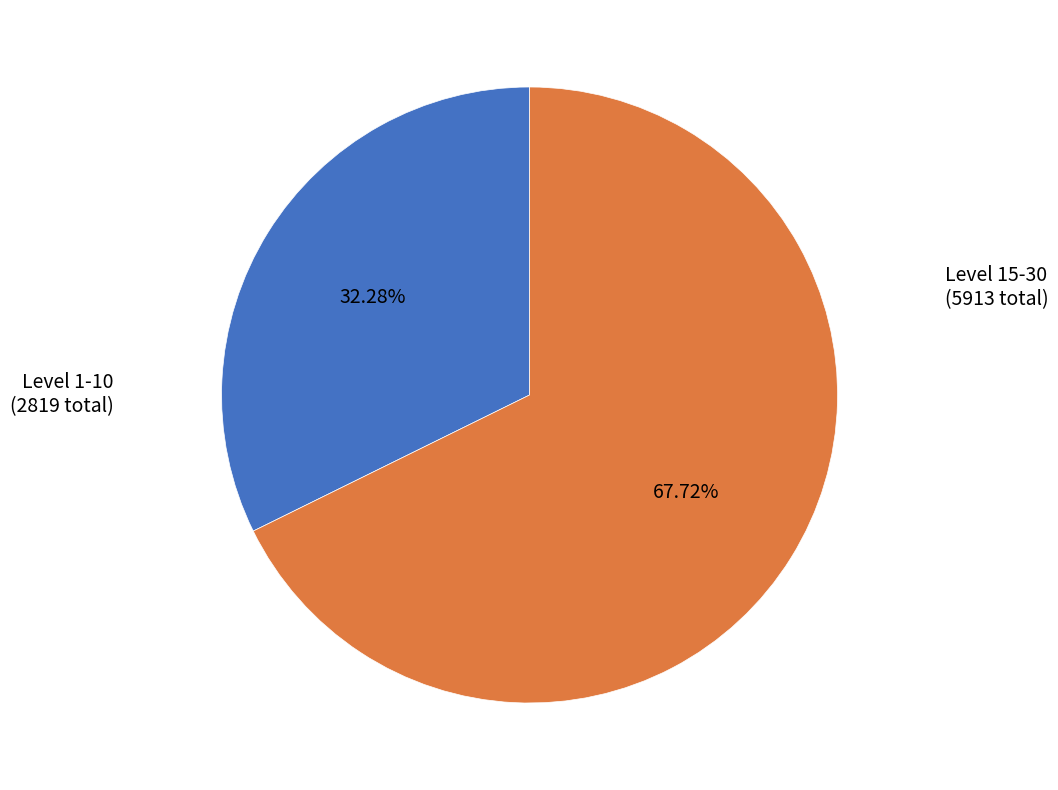

Count the number of slices in the pie.

2